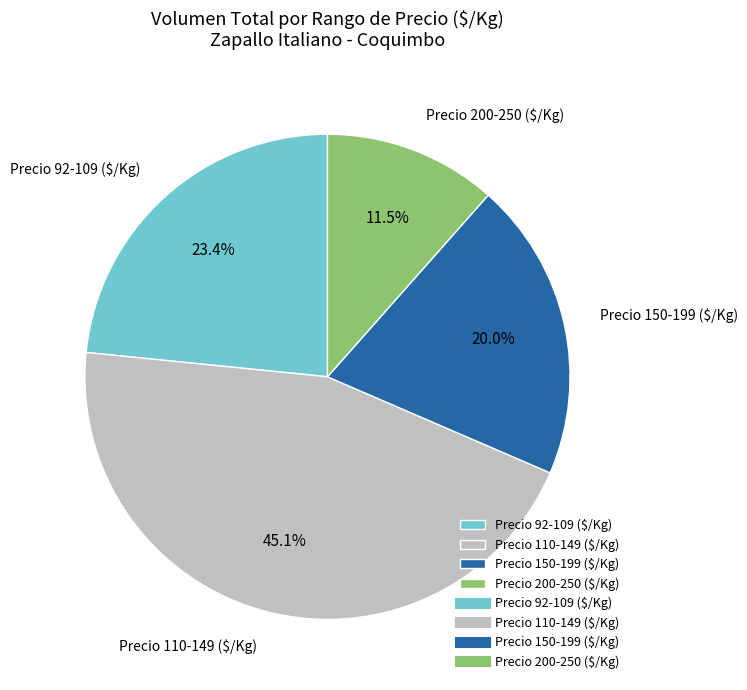

How many segments does this pie chart have?

4